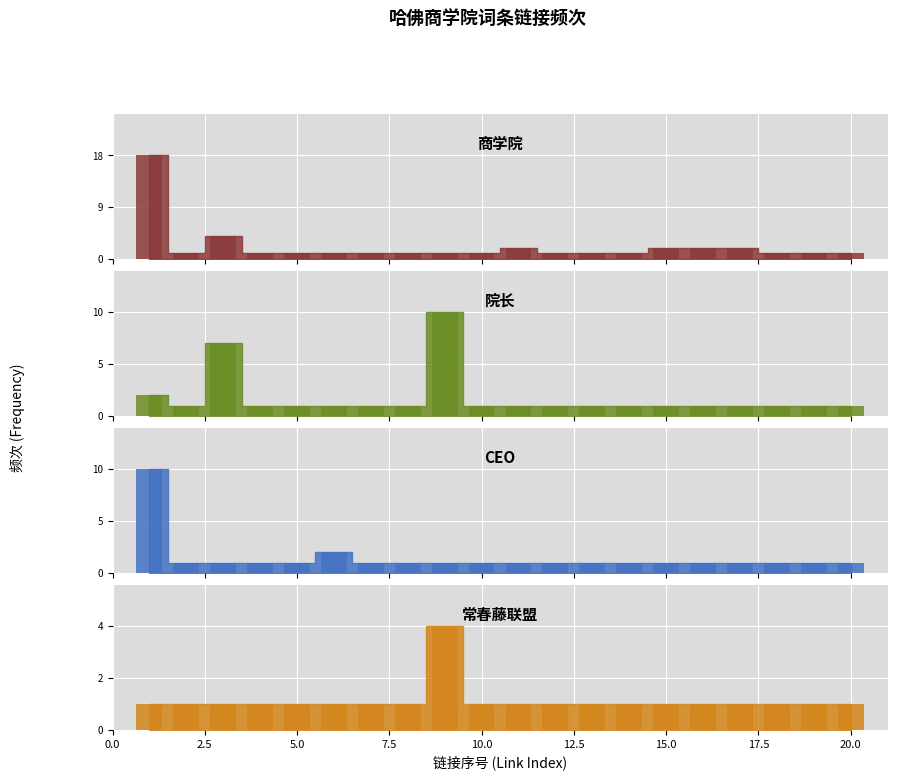

Which series has the largest total across all categories?

商学院